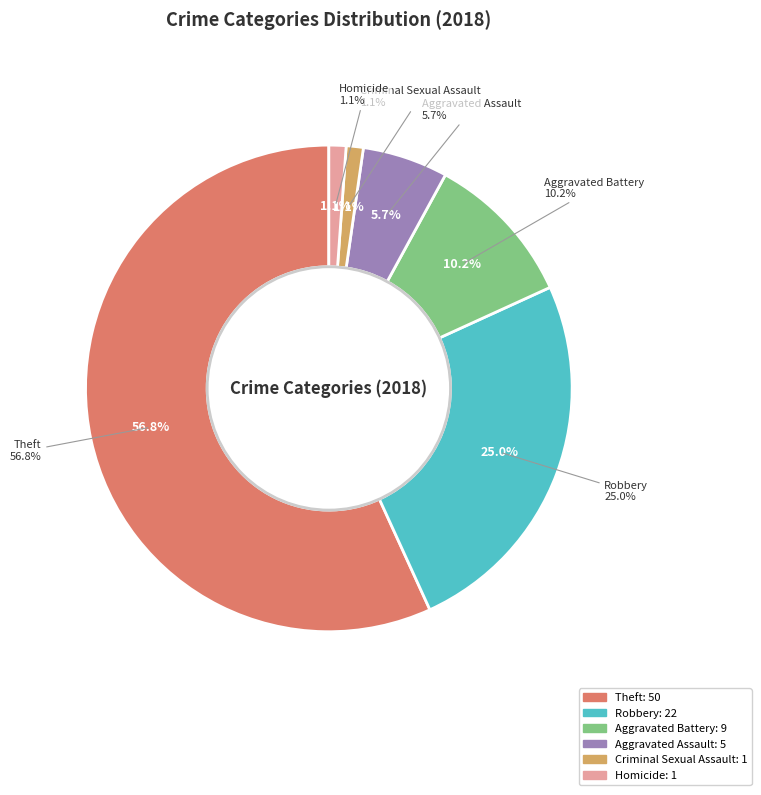

Count the number of slices in the pie.

6